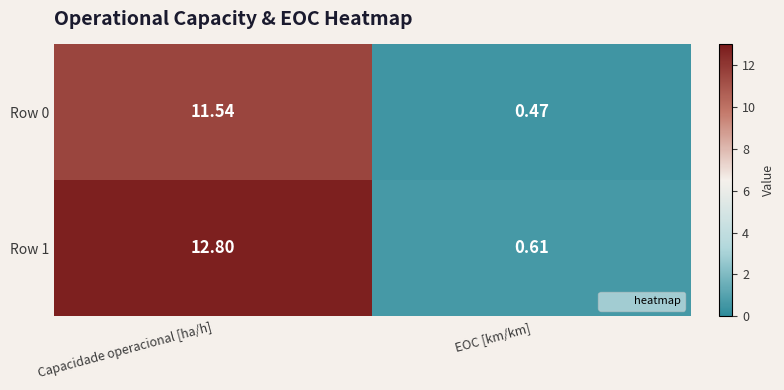

At which category does the chart reach its peak across all series?

Capacidade operacional [ha/h]